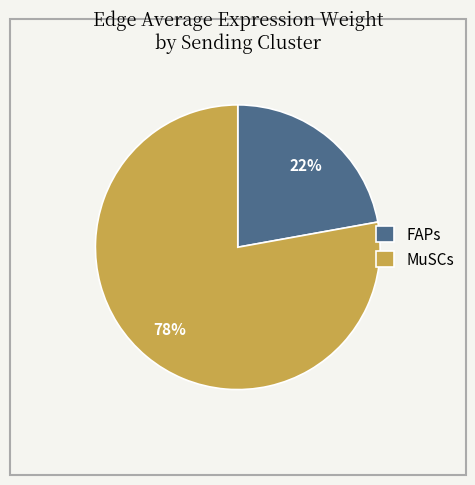

Which slice represents more than half of the pie?

MuSCs